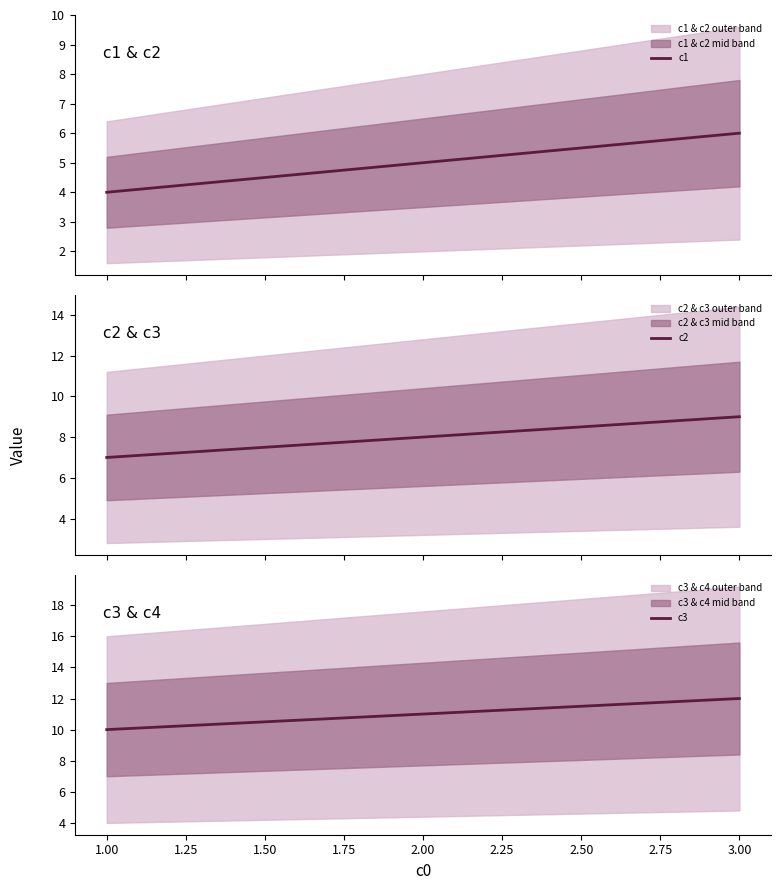

Does the chart have visible grid lines?

No